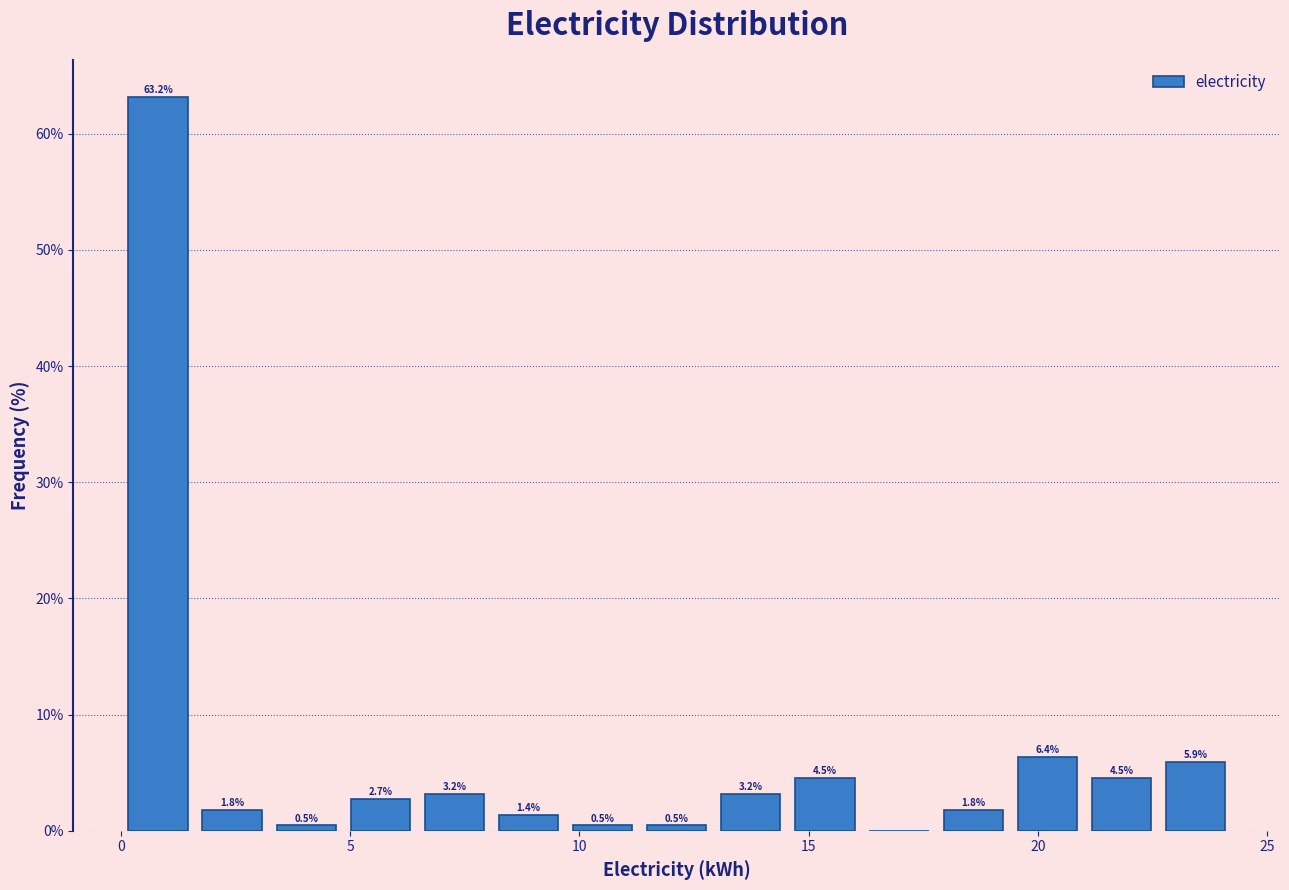

Around what value on the x-axis is the tallest bar? Give the approximate position of its centre, as read against the axis.

1.0